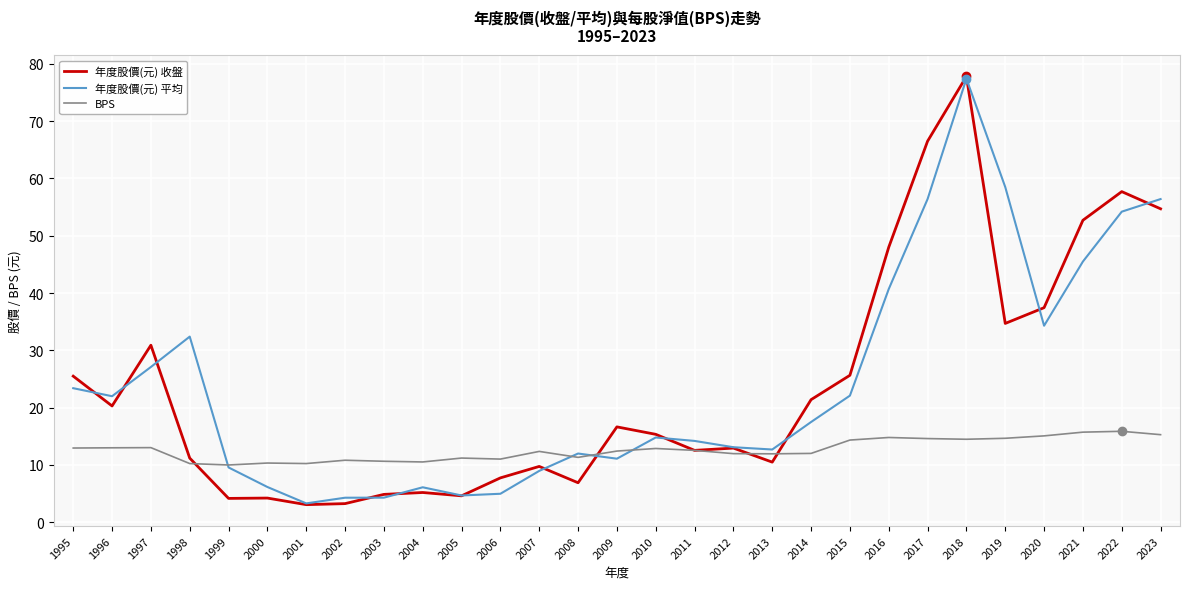

What is the total value across all series at 2023?

126.4